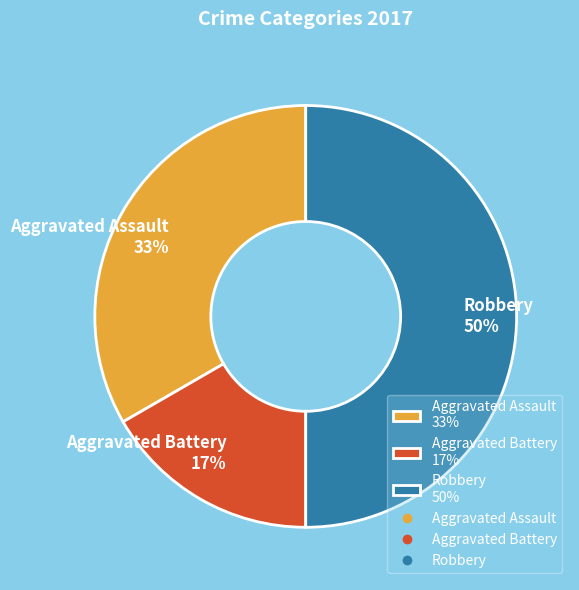

Rank the categories by value from highest to lowest.

Robbery, Aggravated Assault, Aggravated Battery